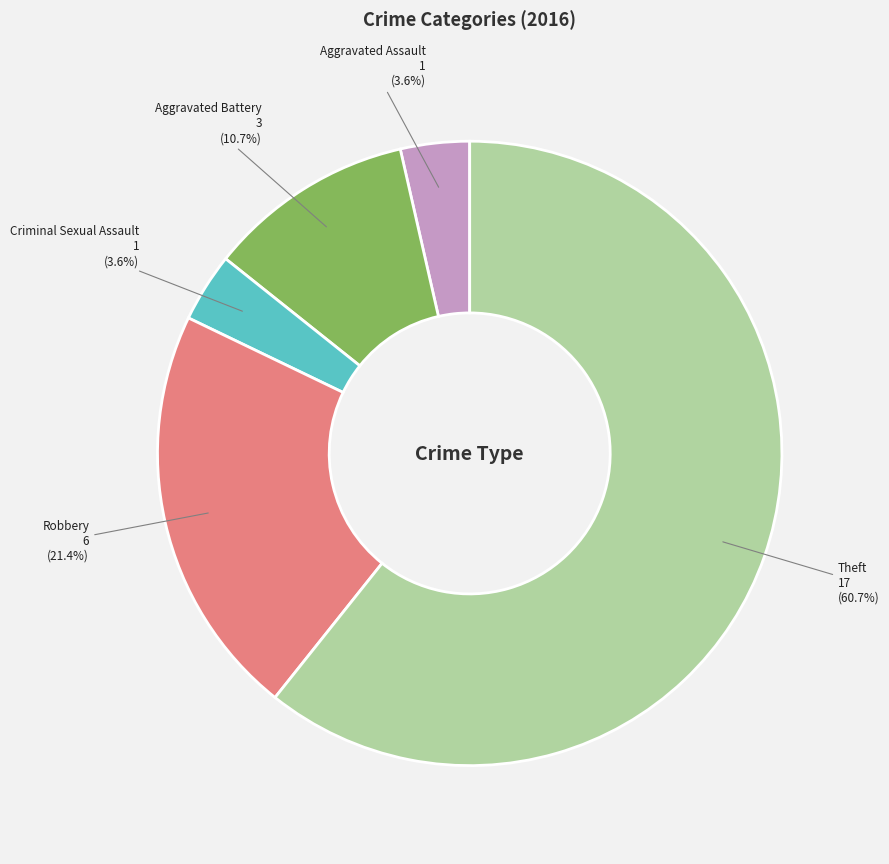

Combined, do Theft and Aggravated Battery account for over 50%?

Yes